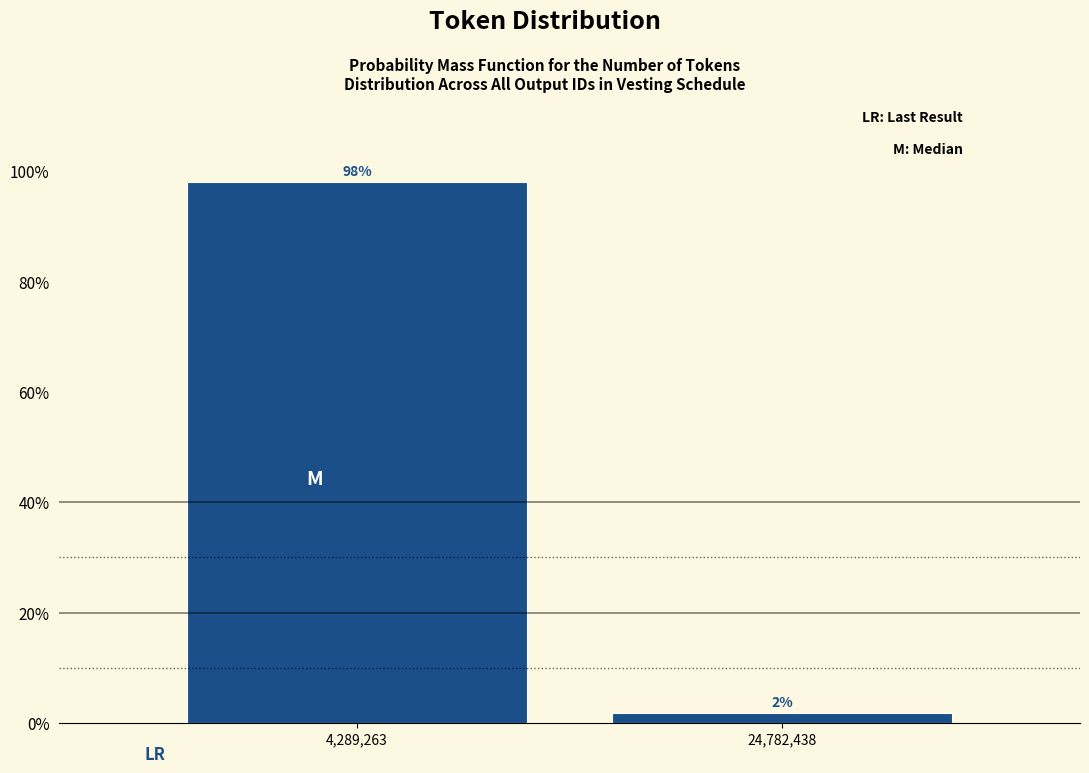

Rank the categories by value from highest to lowest.

4,289,263, 24,782,438